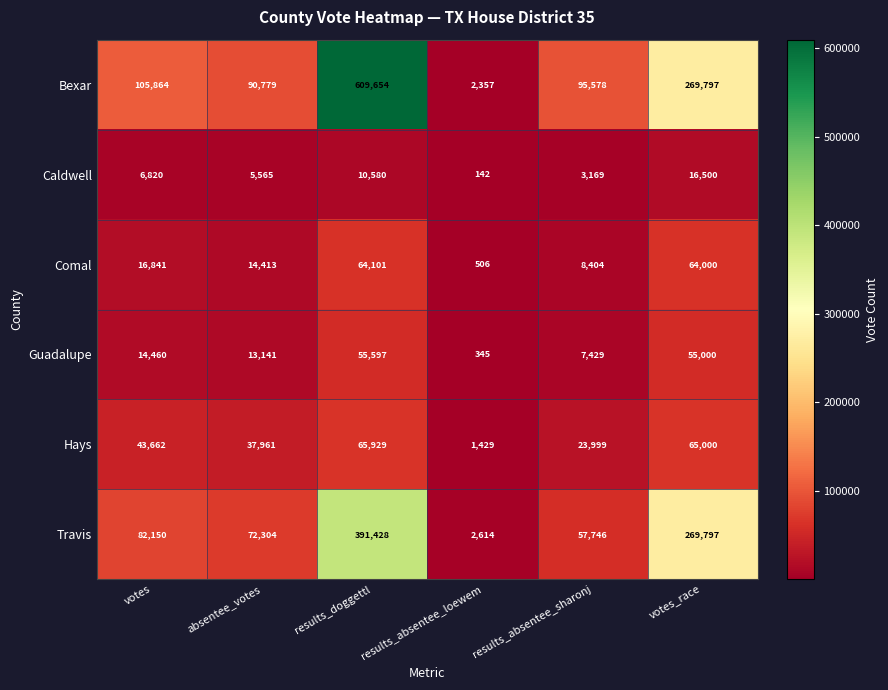

At which label is Hays closest to 33679?

absentee_votes